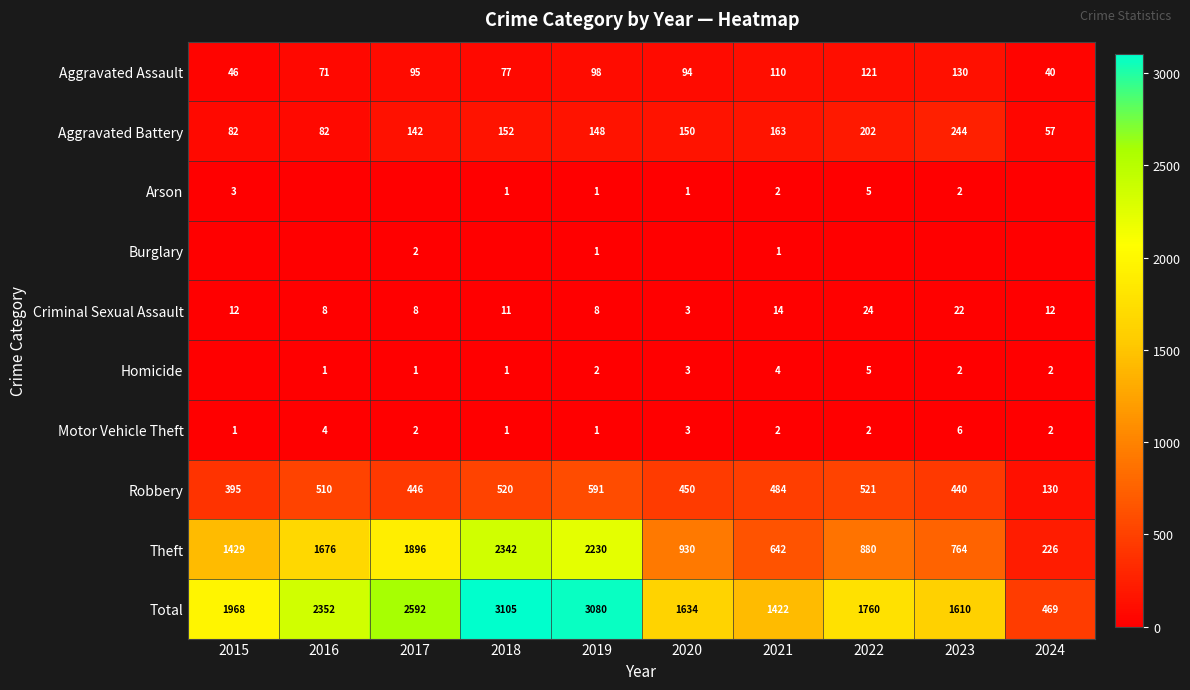

What is the difference between the second highest and second lowest values in the Theft series?

1588